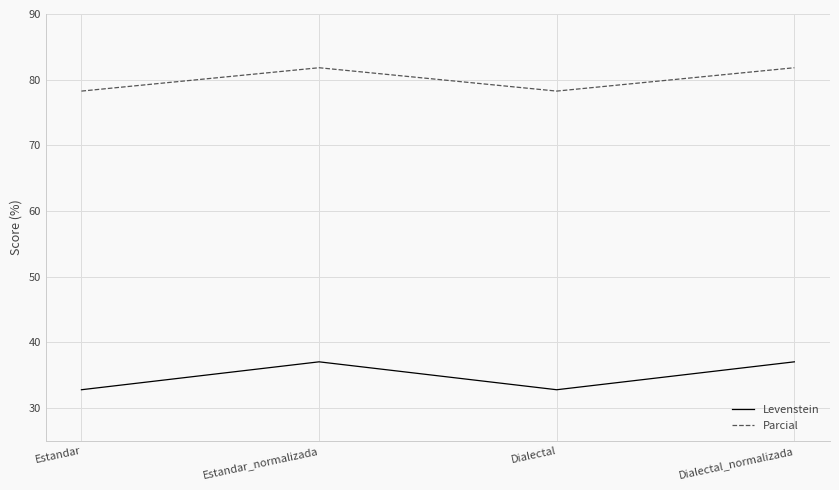

Rank the series at Estandar from highest to lowest value.

Parcial, Levenstein